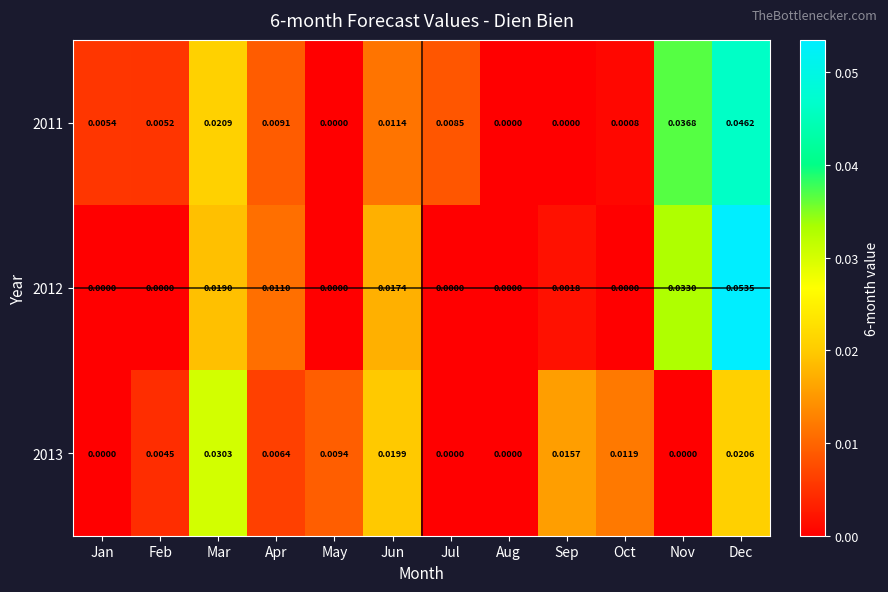

At which category is the sum across all series the highest?

Dec